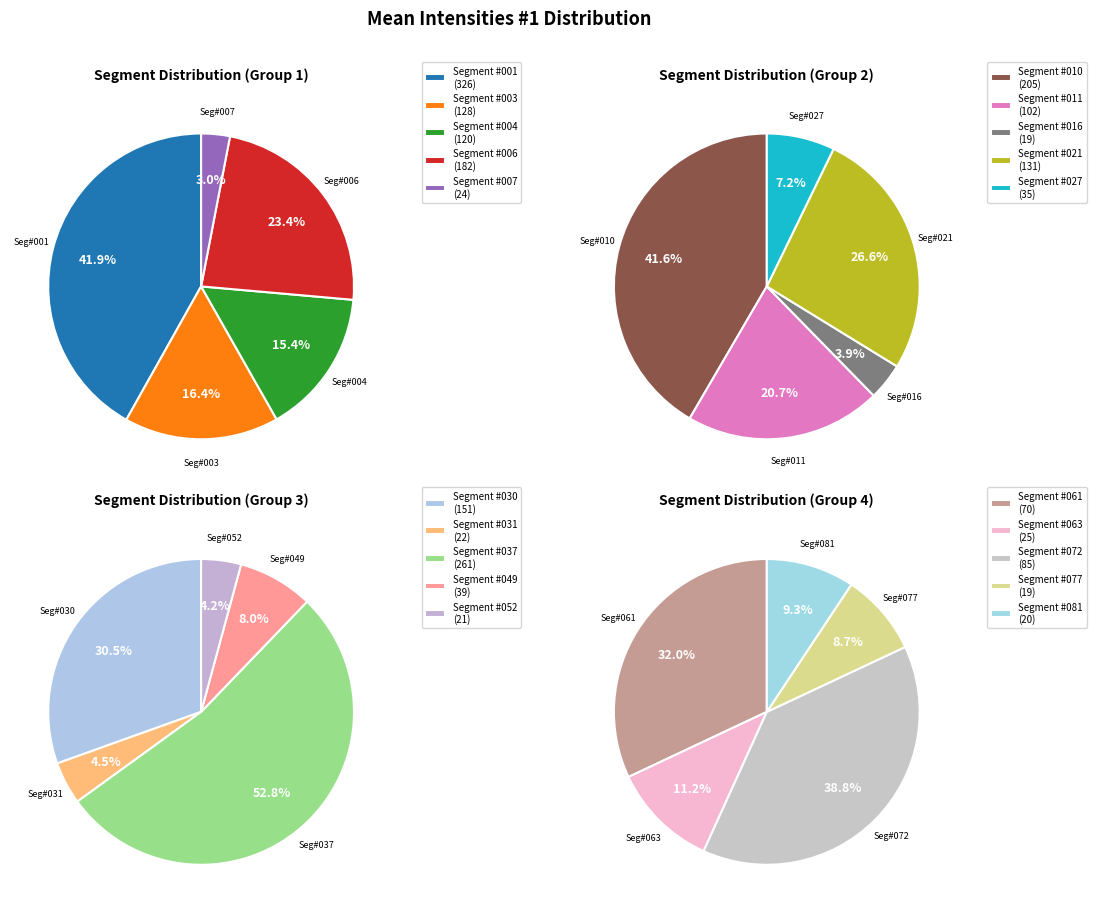

What is the ratio of the value at Segment #061 to the value at Segment #077?

3.7